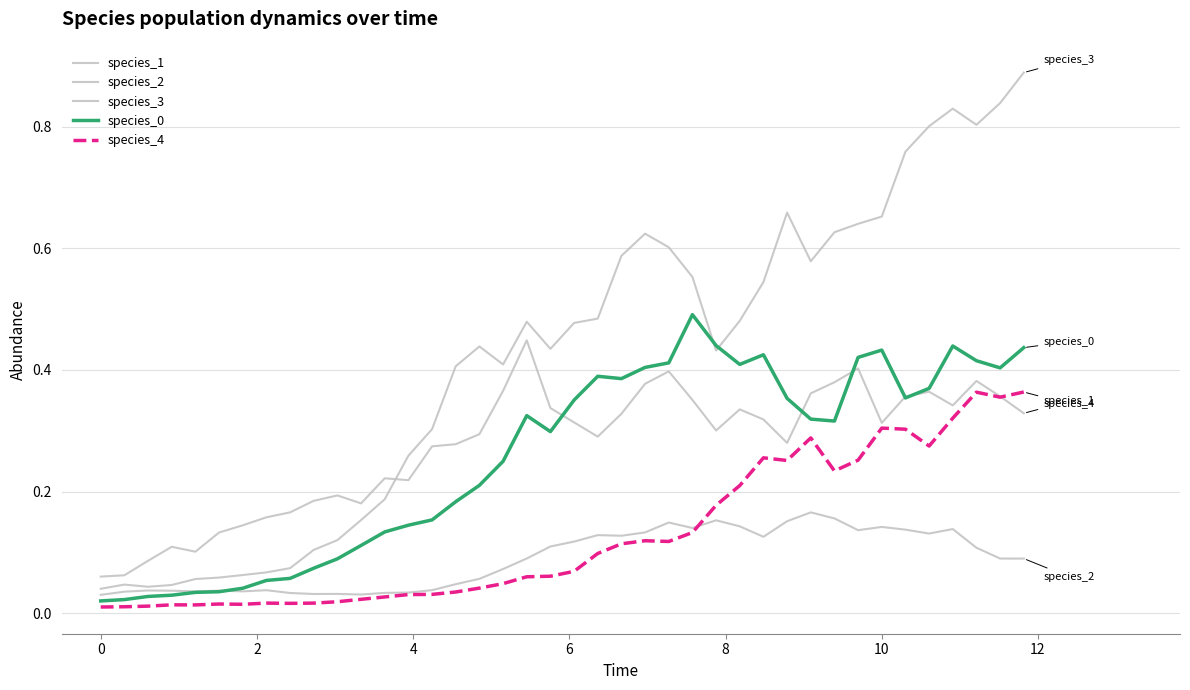

True or false: species_0 and species_1 cross at least once.

True